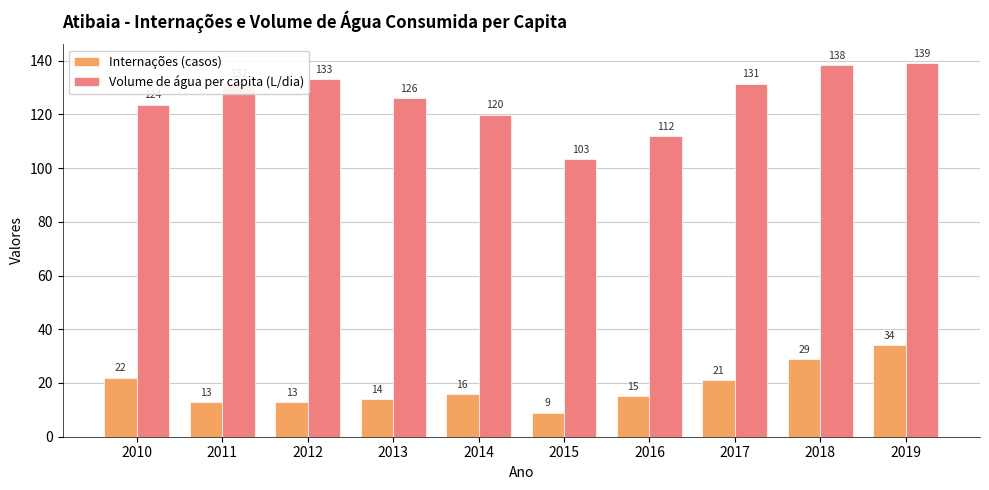

Which series has the largest range (max minus min)?

Volume de água per capita (L/dia)